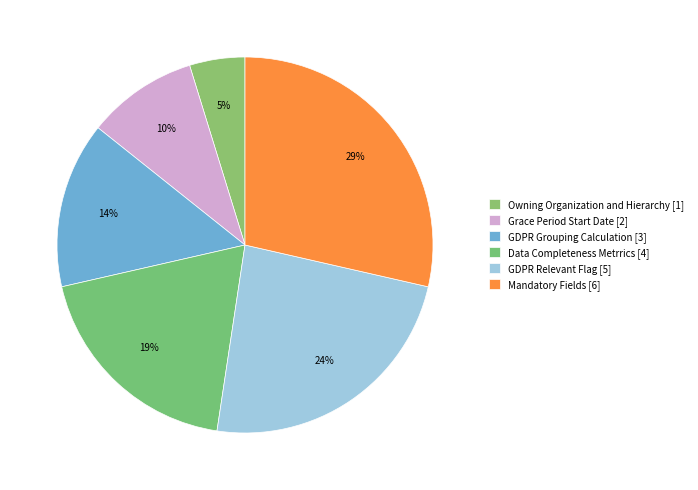

Is Owning Organization and Hierarchy the majority of the pie?

No